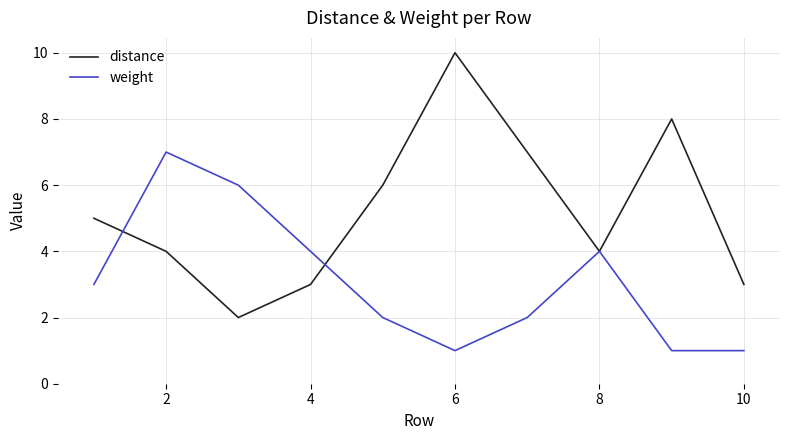

List the series in order of their overall mean, highest first.

distance, weight